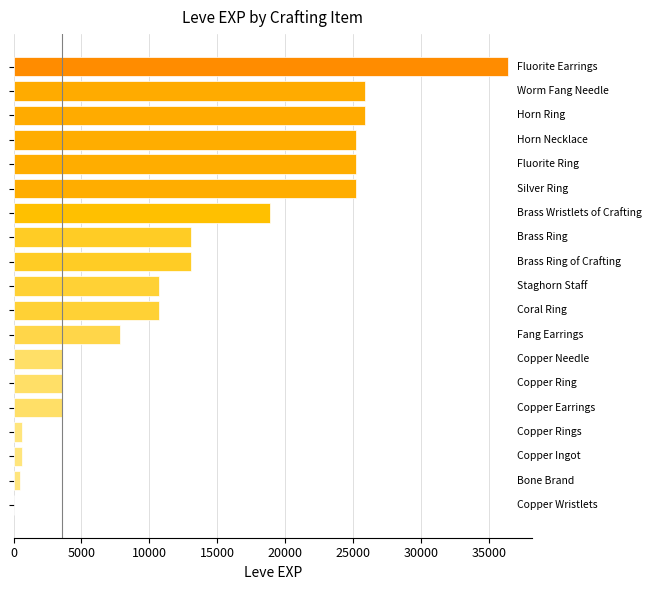

What is the sum of all values?

250741